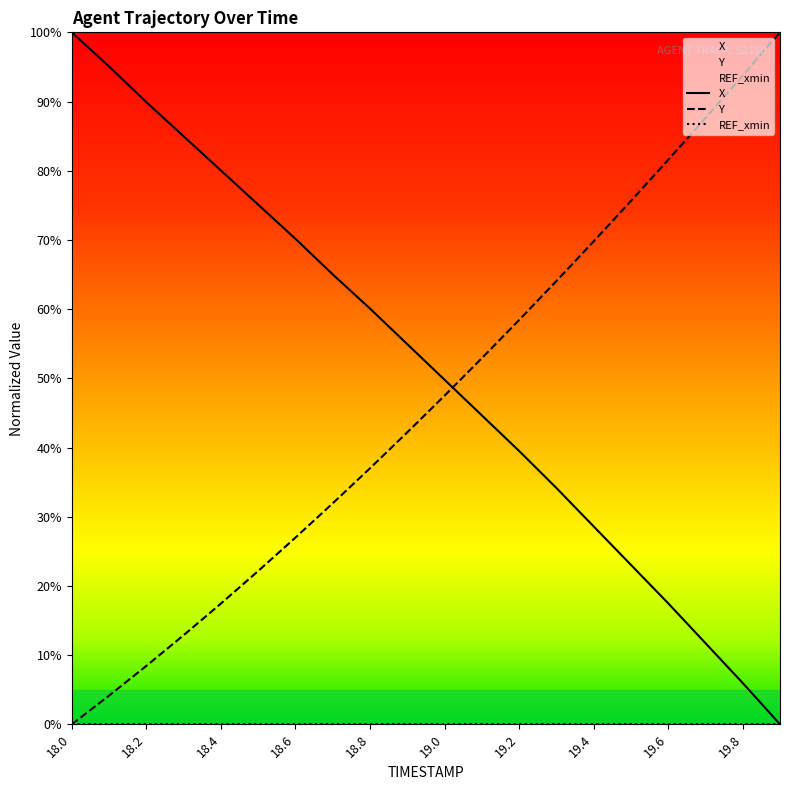

Reading left to right, list all the values displayed in this chart.

X: 1.0	1.0	0.9	0.8	0.8	0.8	0.7	0.7	0.6	0.5	0.5	0.4	0.4	0.3	0.3	0.2	0.2	0.1	0.1	0.0
Y: 0.0	0.0	0.1	0.1	0.2	0.2	0.3	0.3	0.4	0.4	0.5	0.5	0.6	0.6	0.7	0.8	0.8	0.9	0.9	1.0